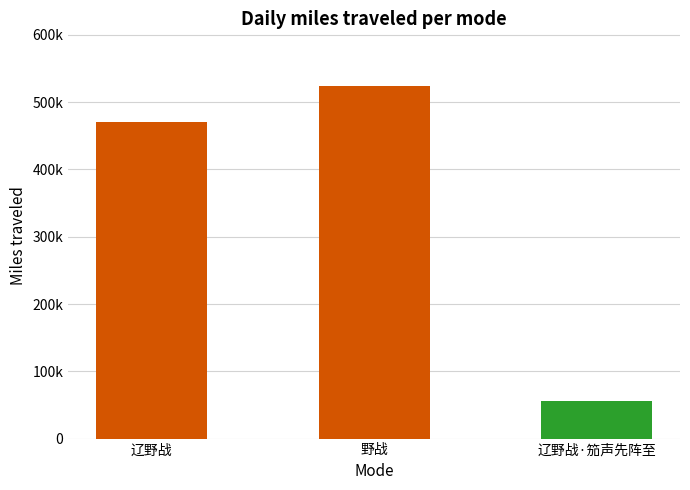

Reading right to left, extract all data points from this chart.

辽野战·笳声先阵至=55631	野战=523703	辽野战=470444